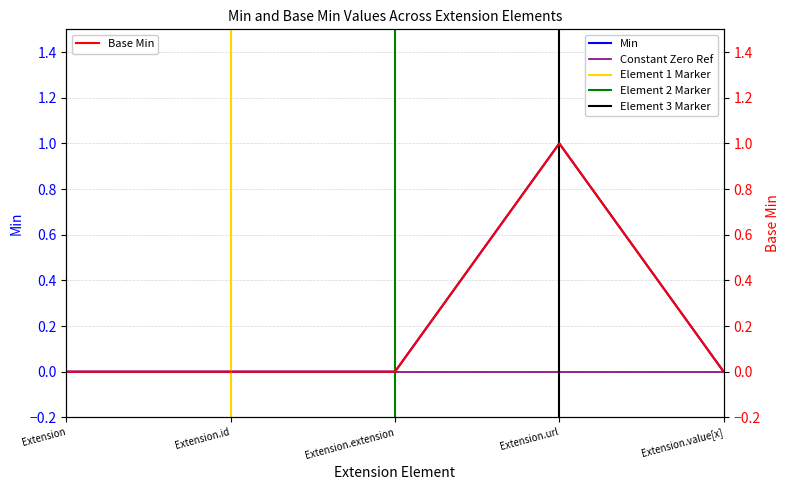

At how many categories does at least one series exceed 0?

1